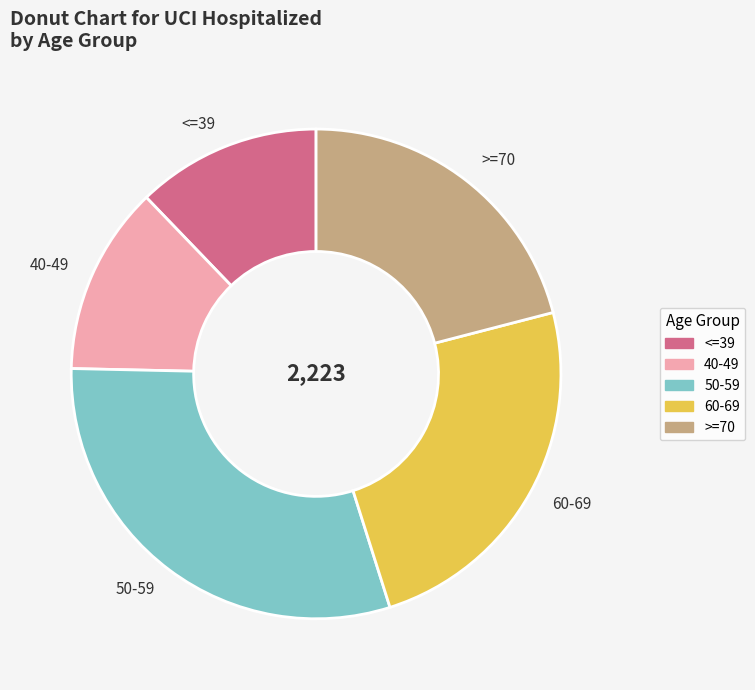

Do 50-59 and 60-69 together represent more than half of the pie?

Yes